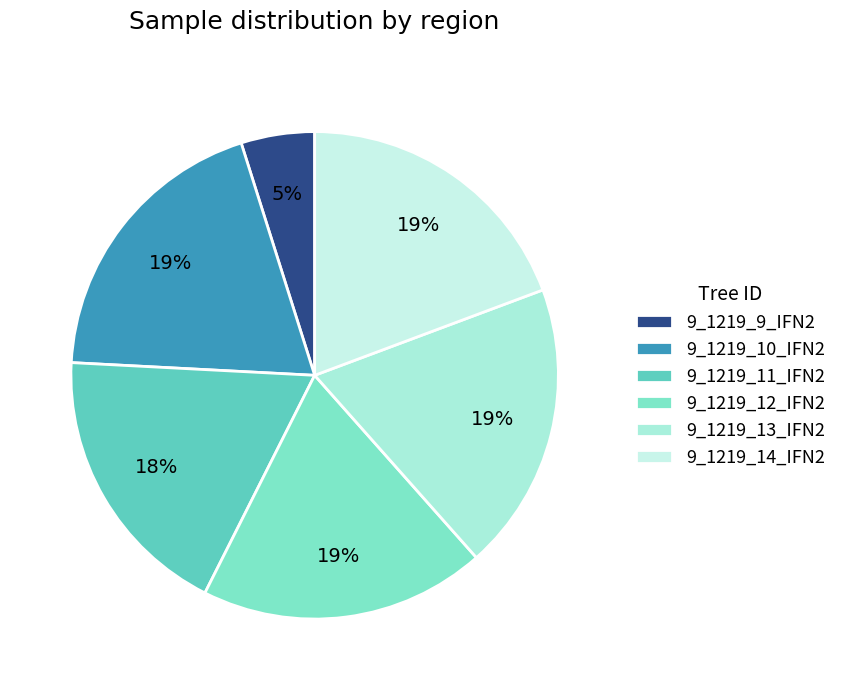

What is the smallest slice in the pie chart?

9_1219_9_IFN2